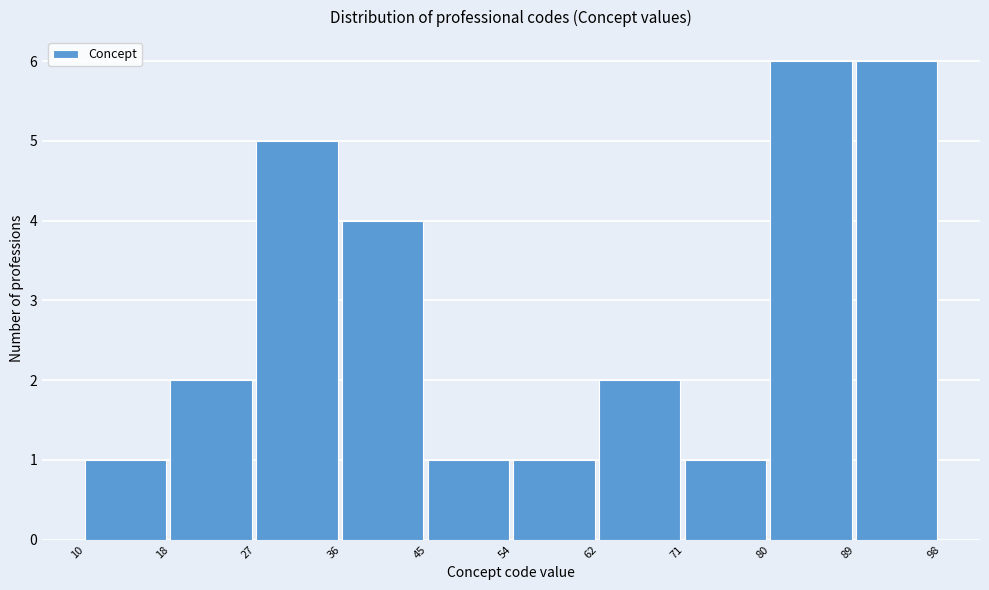

How tall is the bar that spans 80 to 89 on the x-axis? The values are not printed on the chart, so give them approximately, as read against the axis.

6